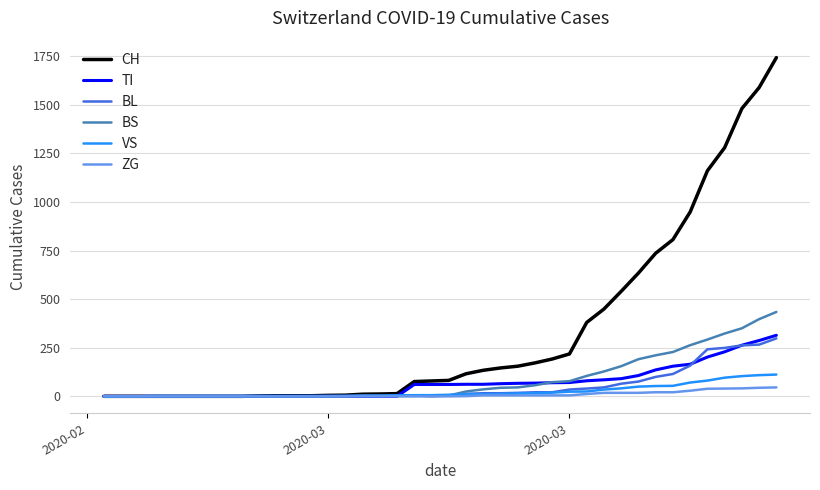

How many distinct data groups are displayed?

6